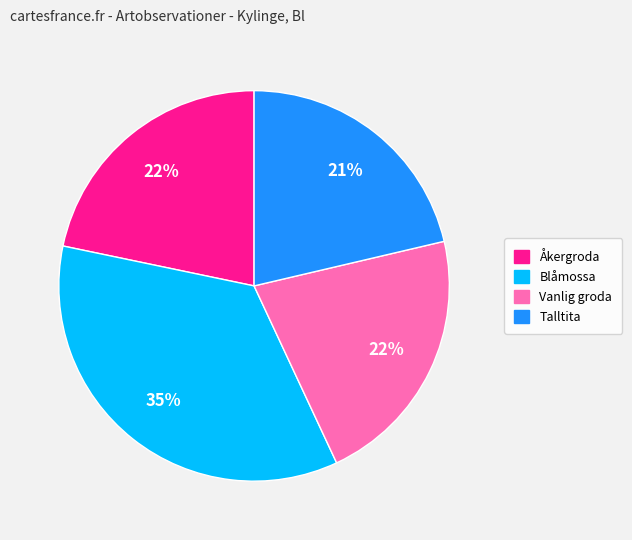

What is the largest slice in the pie chart?

Blåmossa